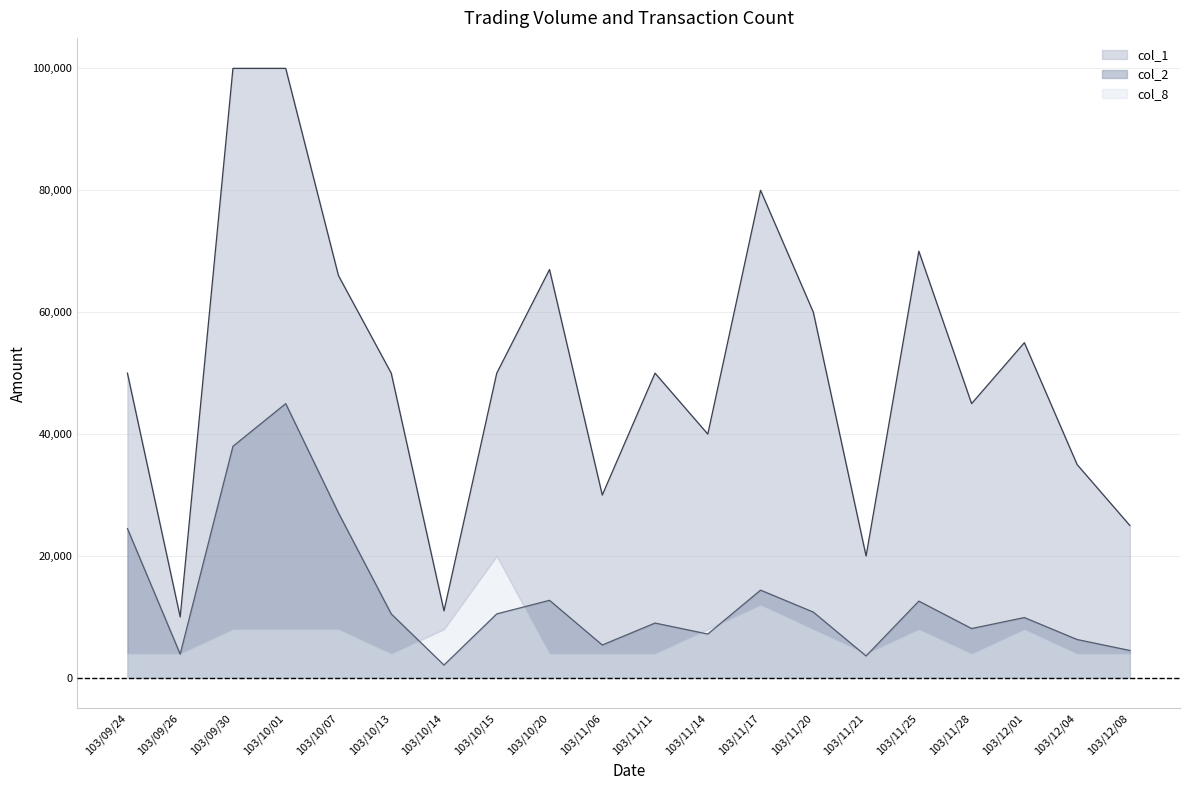

Which category has the highest value across all series?

103/09/30